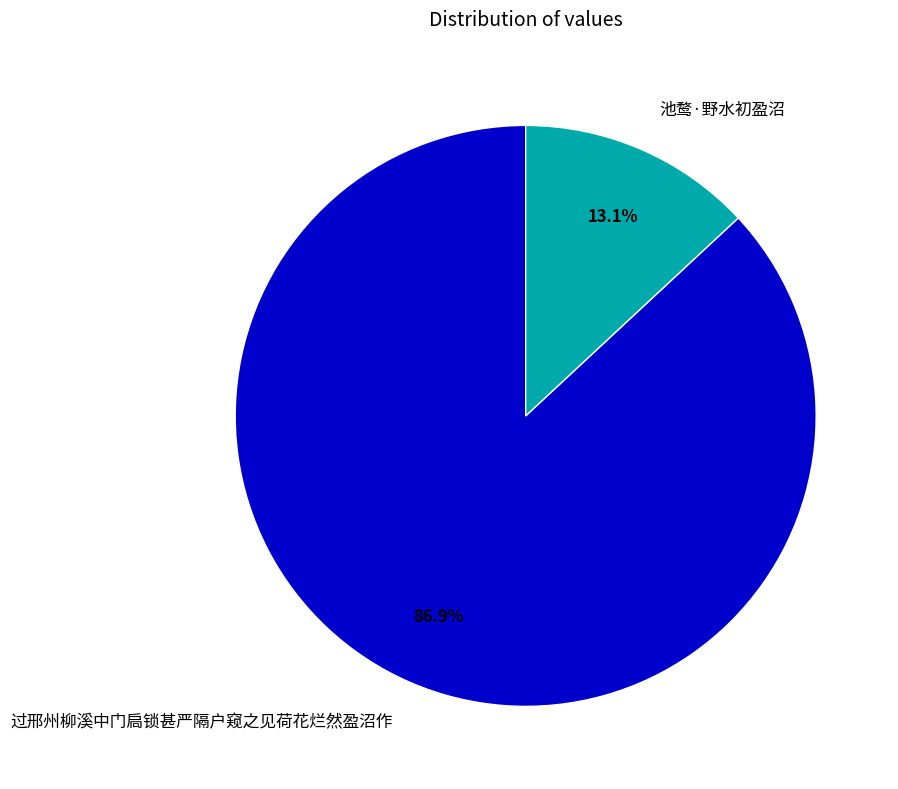

What percentage is the 池鹜·野水初盈沼 slice, to the nearest percent?

13%